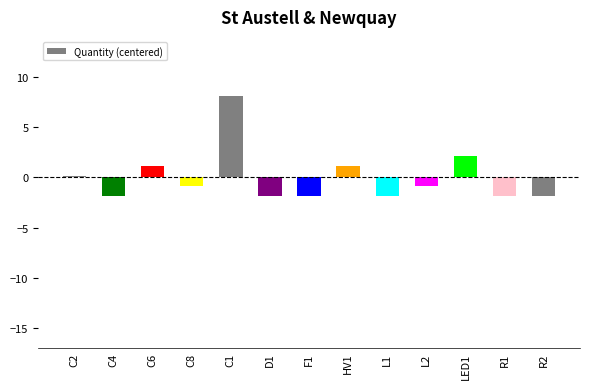

The value at L1 is -1.8. True or false?

True